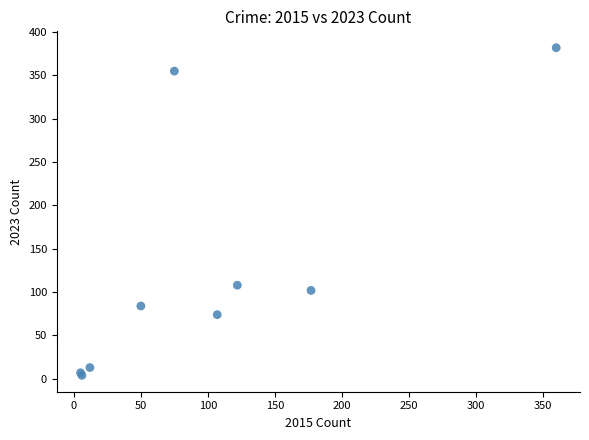

What Y value in the scatter plot is closest to 193?

108